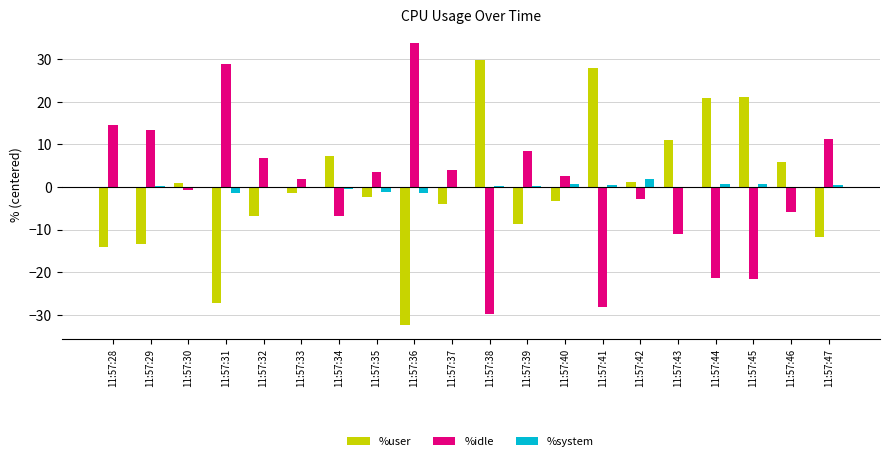

Is the value of %idle at 11:57:33 greater than the value of %system at 11:57:33?

Yes